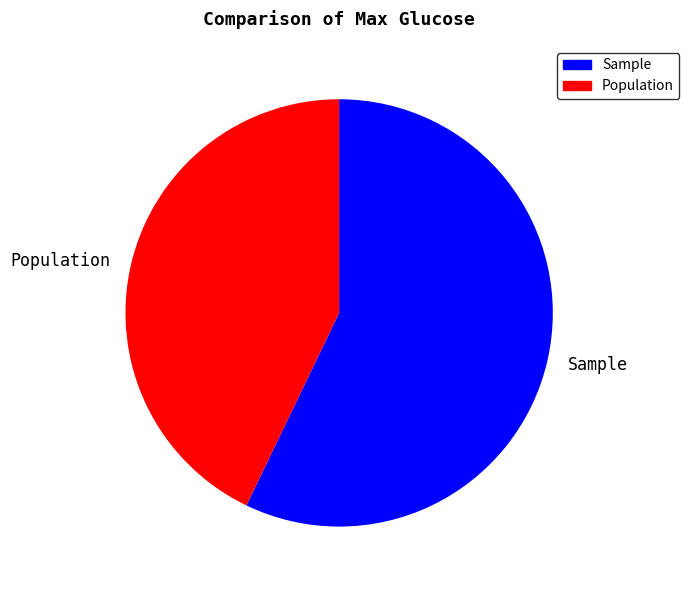

Which slice is the largest?

Sample